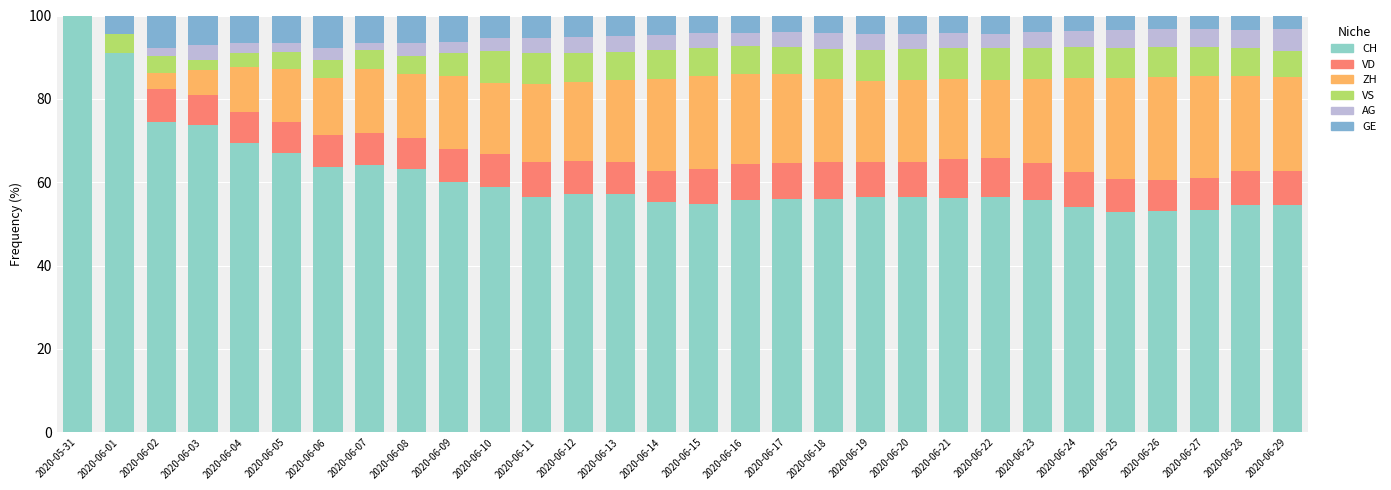

Which series has the largest total across all categories?

CH